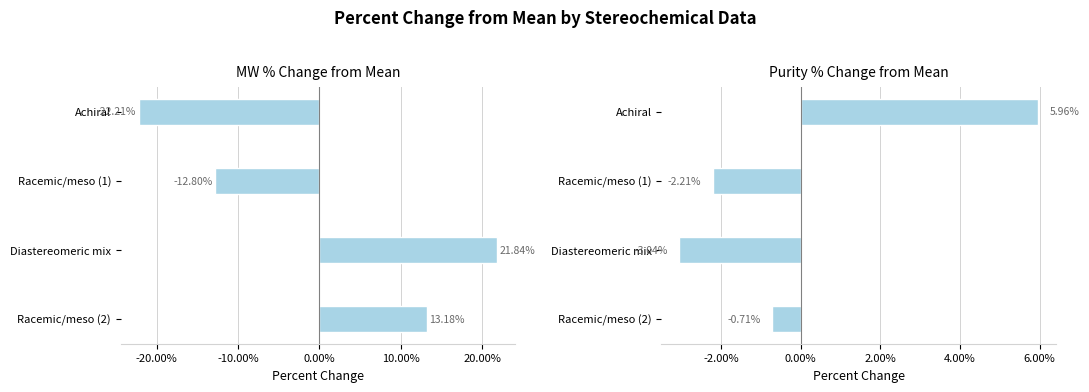

Reading left to right, list all the values displayed in this chart.

MW % Change from Mean: -22.2	-12.8	21.8	13.2
Purity % Change from Mean: 6.0	-2.2	-3.0	-0.7